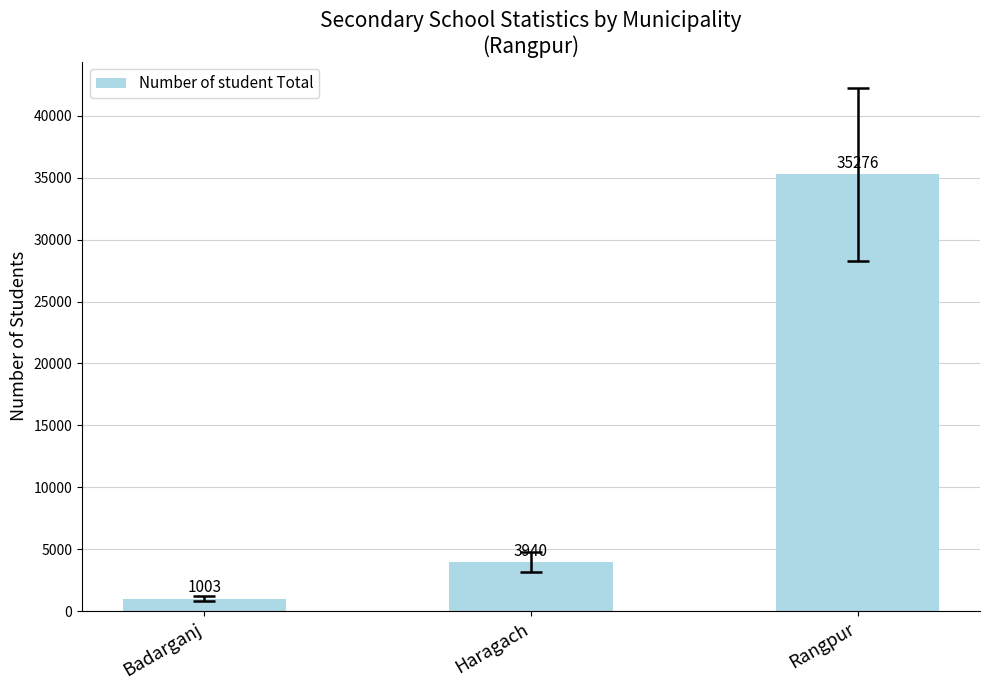

Where is the data nearest to the value 18139?

Haragach